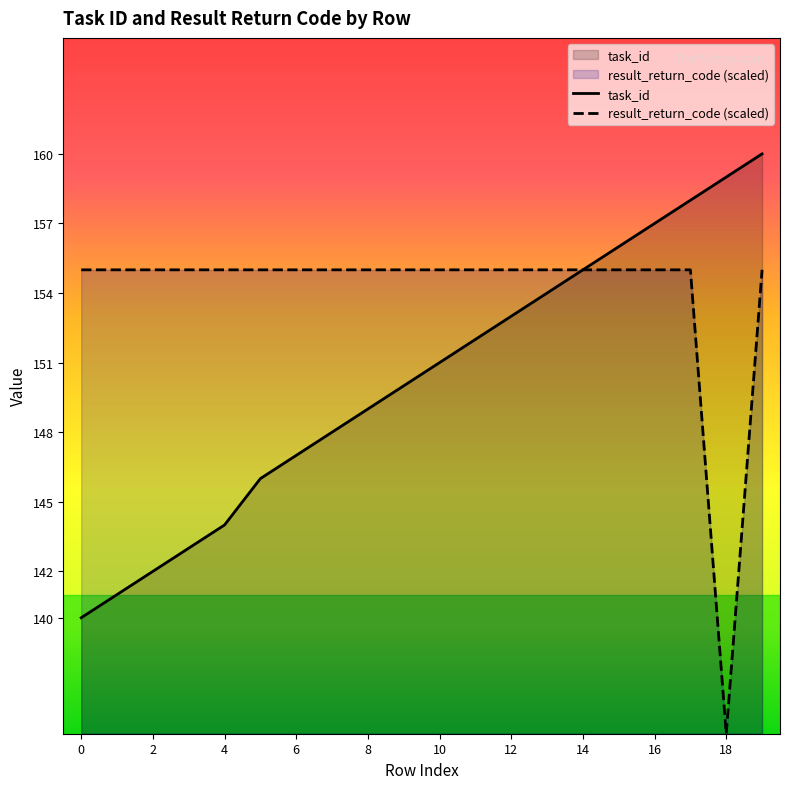

What is the approximate value of task_id at 12?

153